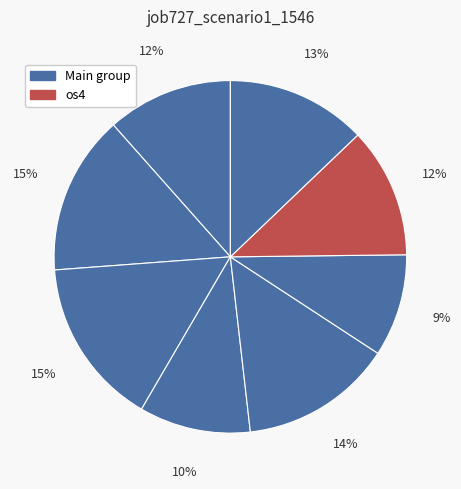

How many segments does this pie chart have?

8